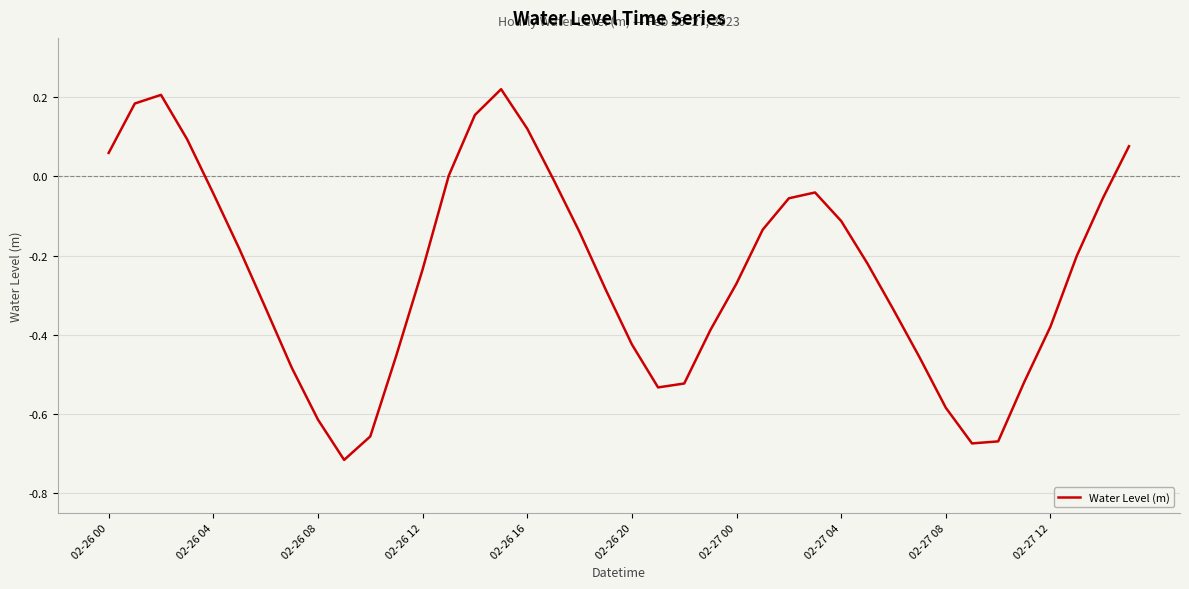

Does the chart display data point markers on the line(s)?

No